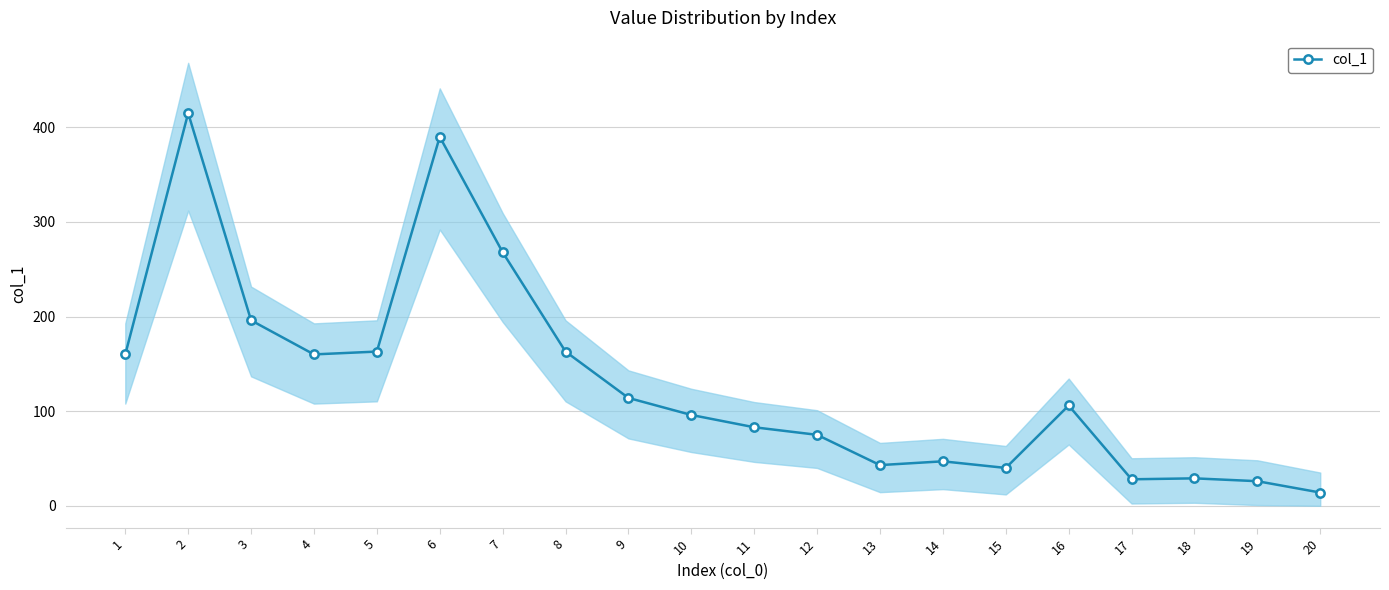

How many interior local valleys (lower than both neighbors) does the data have?

4